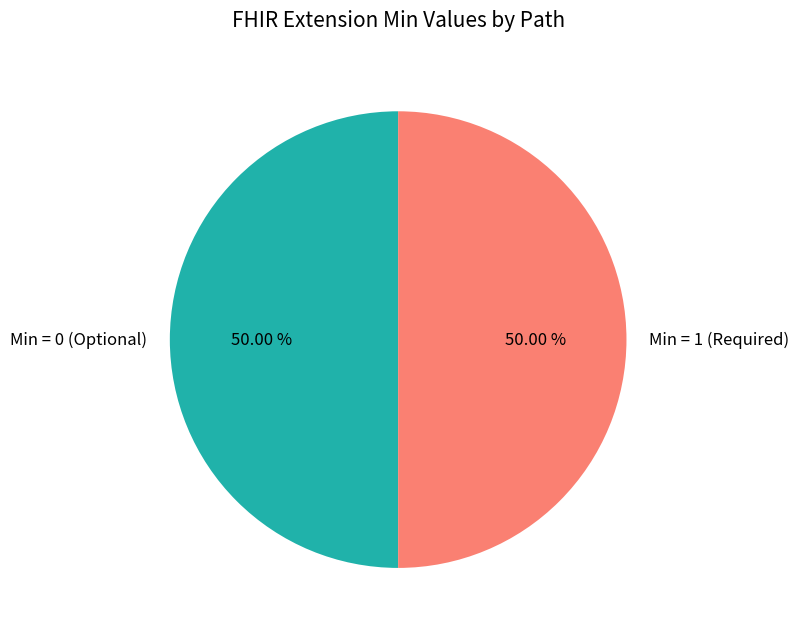

How many slices are in this pie chart?

2